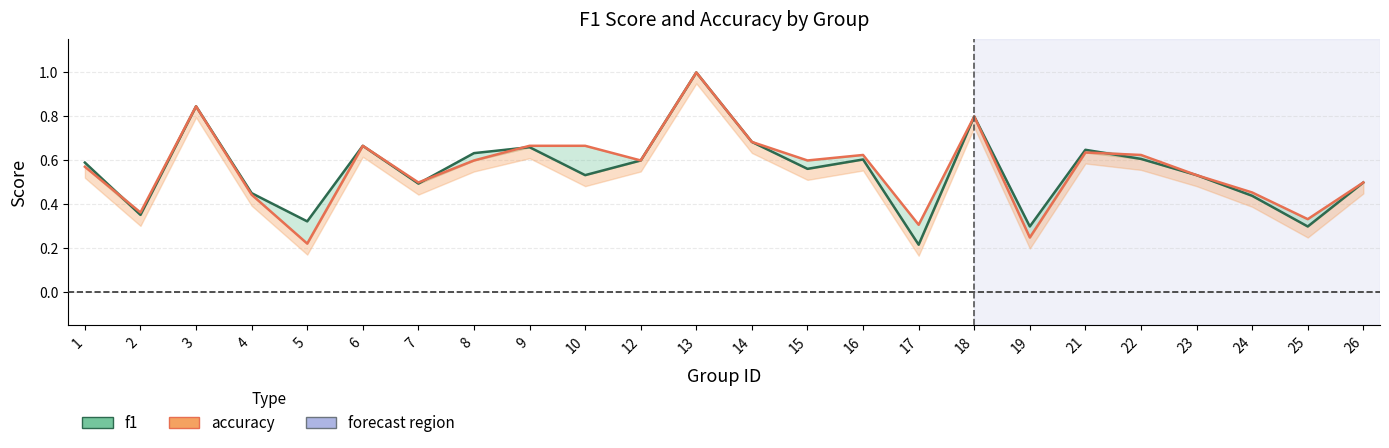

Which series has the largest range (max minus min)?

f1